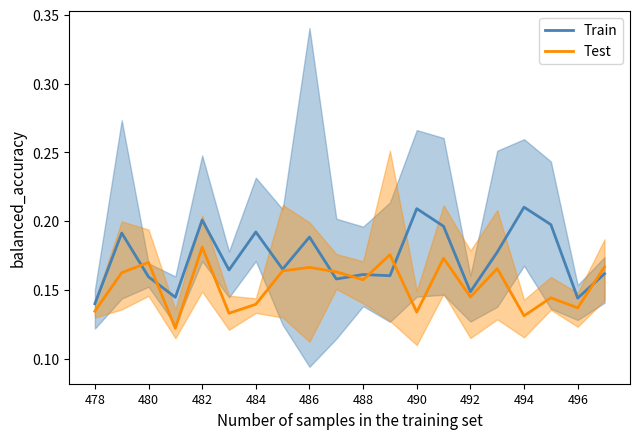

Between 11 and 16, which series saw the biggest shift?

Train